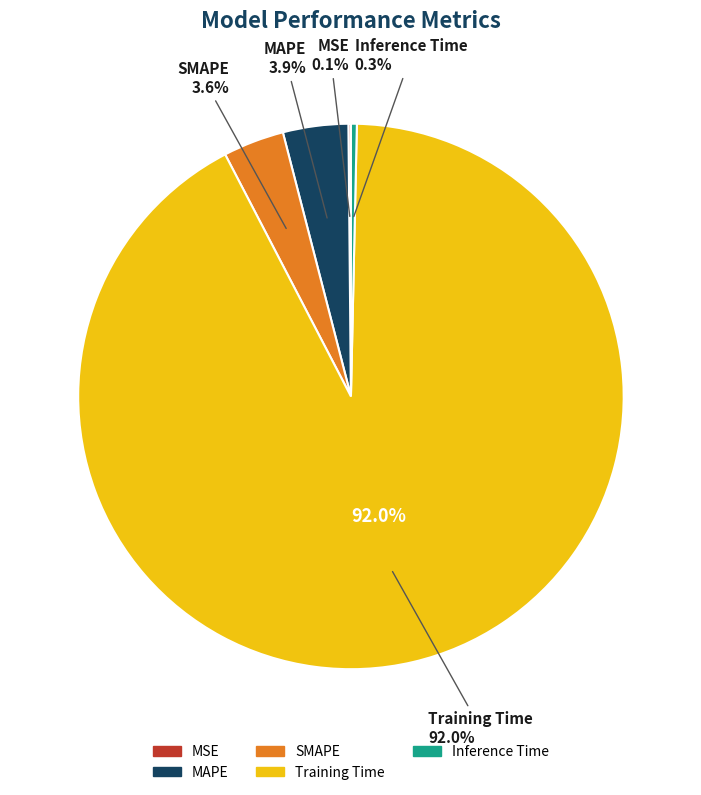

Which category has the smallest portion of the pie?

MSE